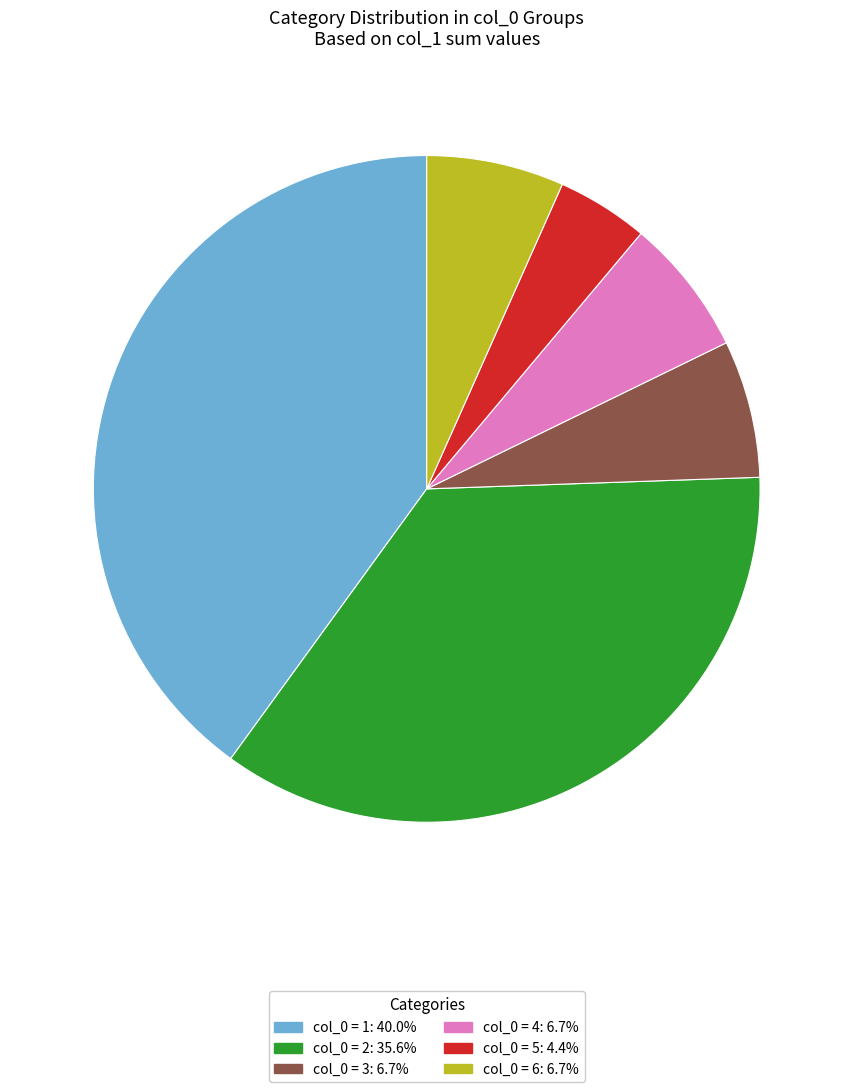

What is the ratio of the value at col_0 = 6: 6.7% to the value at col_0 = 5: 4.4%?

1.5